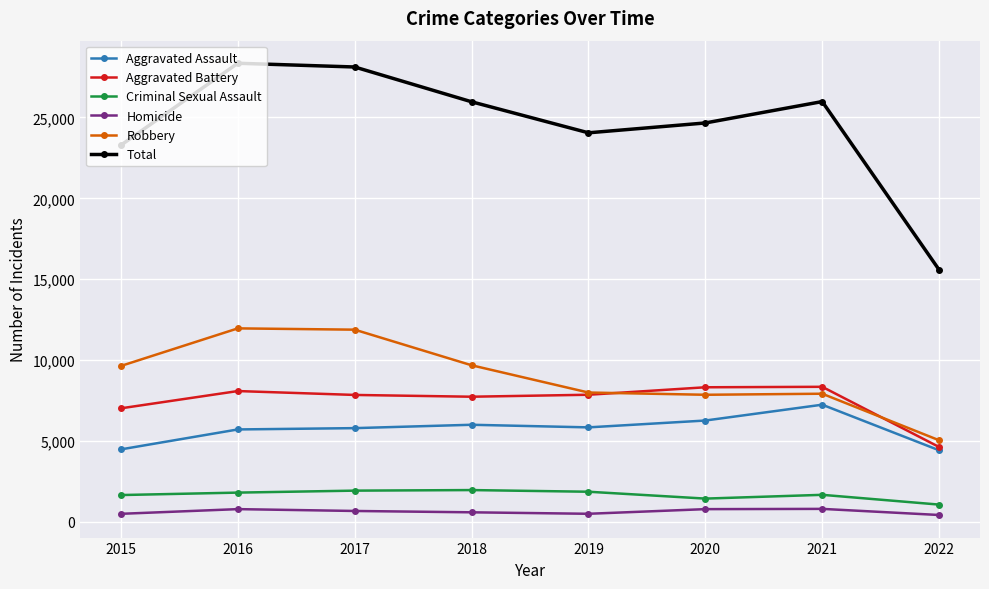

The Total series shows 7666 at 2018. True or false?

False